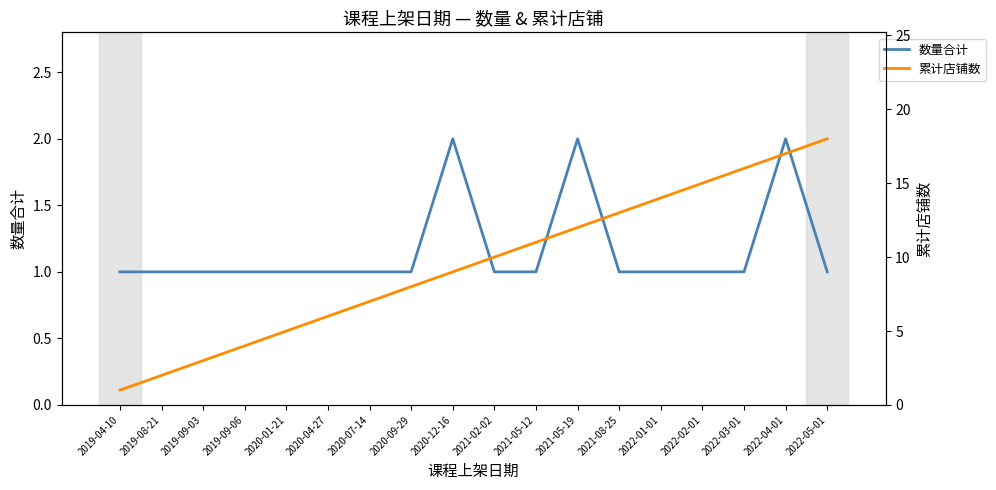

At which category is the sum across all series the highest?

2022-04-01